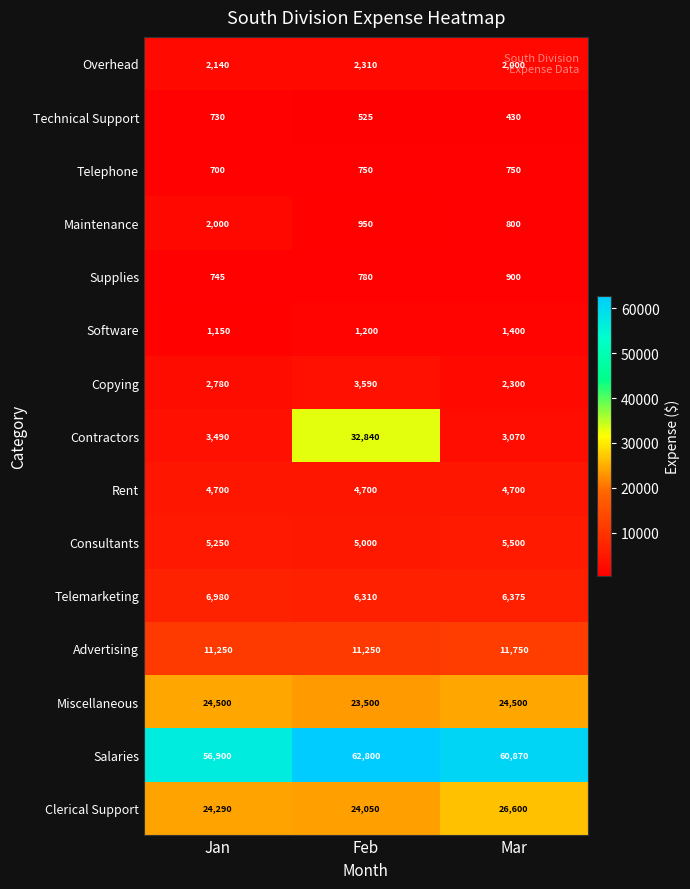

Rank the series by their maximum value, from highest to lowest.

Salaries, Contractors, Clerical Support, Miscellaneous, Advertising, Telemarketing, Consultants, Rent, Copying, Overhead, Maintenance, Software, Supplies, Telephone, Technical Support